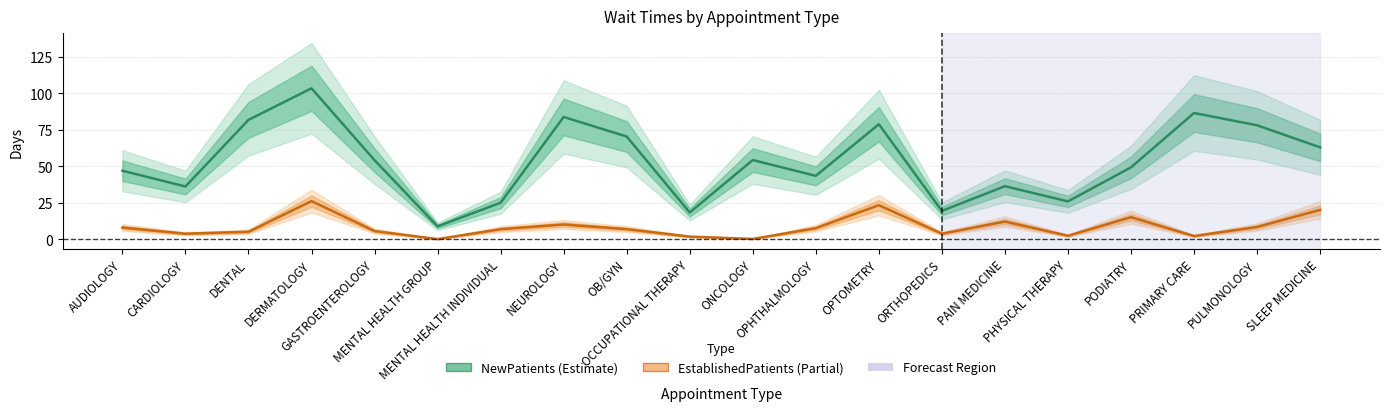

How many lines are shown in the chart?

2